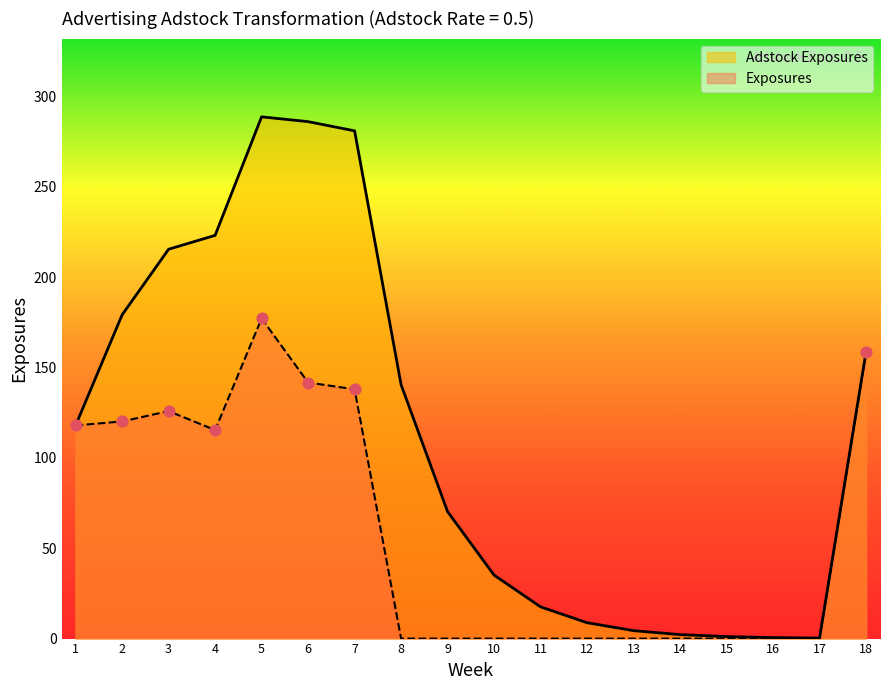

Which series has the largest total across all categories?

Adstock Exposures